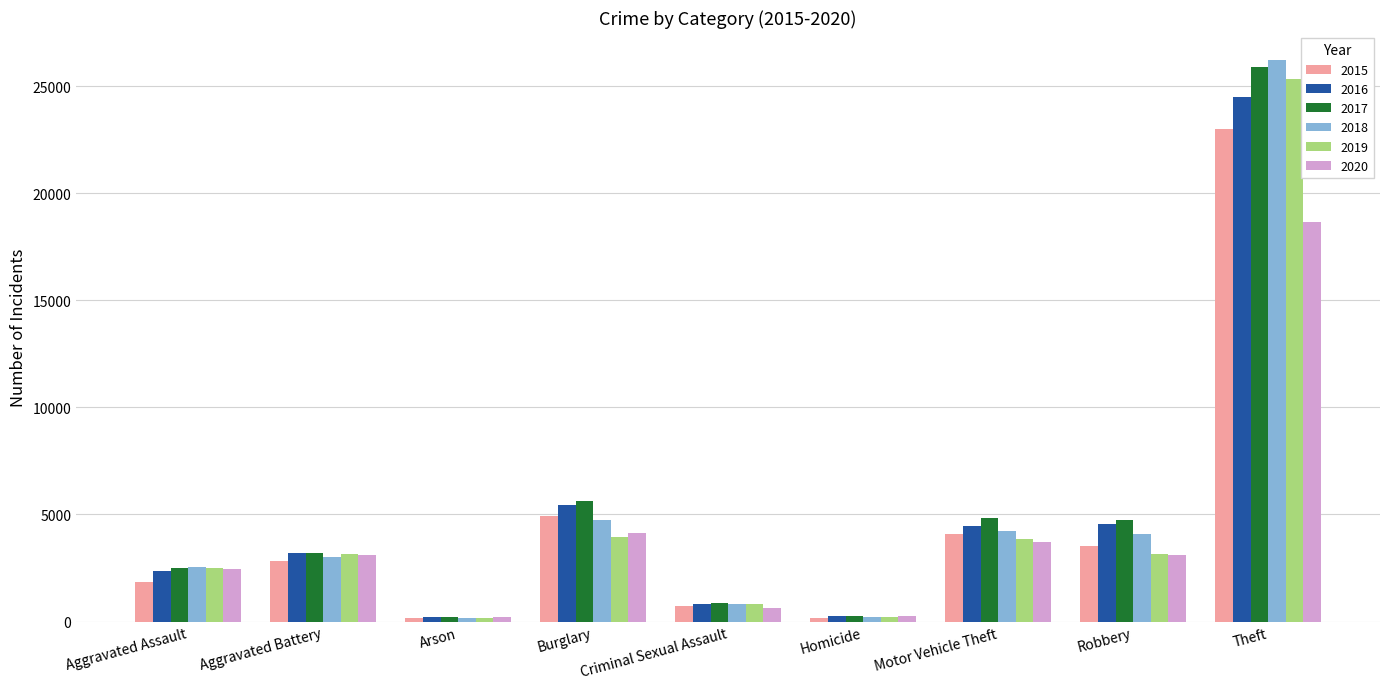

The 2017 series shows 34743 at Theft. True or false?

False